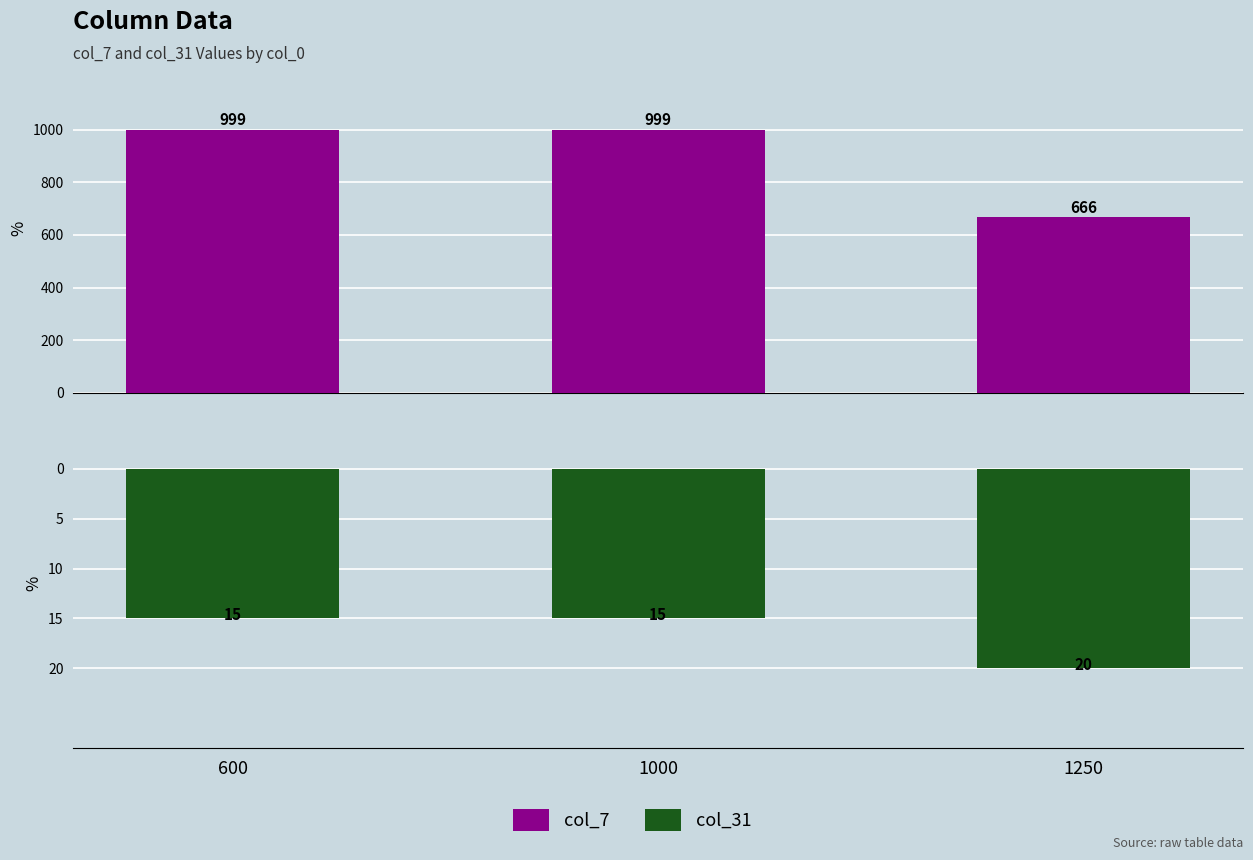

Which series has the widest spread of values?

col_7